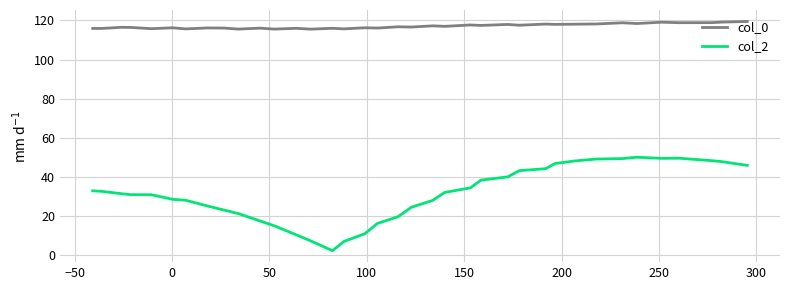

In col_0, how many points are lower than both neighbors (excluding endpoints)?

15